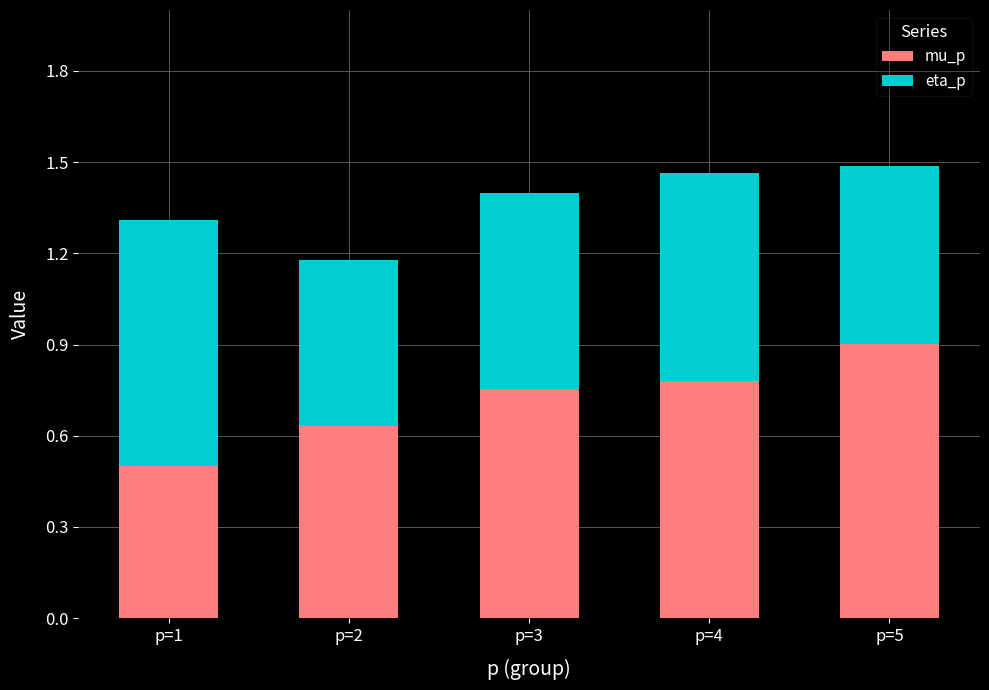

What is the average value of the mu_p series?

0.7